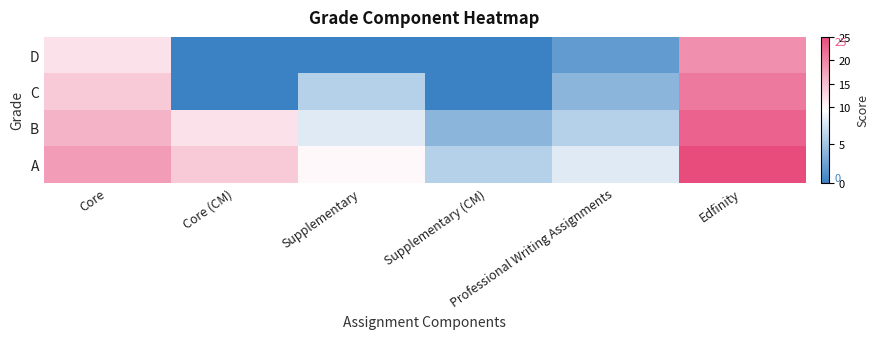

Reading left to right, list all the values displayed in this chart.

D: Core=12	Core (CM)=0	Supplementary=0	Supplementary (CM)=0	Professional Writing Assignments=2	Edfinity=19
C: Core=14	Core (CM)=0	Supplementary=6	Supplementary (CM)=0	Professional Writing Assignments=4	Edfinity=21
B: Core=16	Core (CM)=12	Supplementary=8	Supplementary (CM)=4	Professional Writing Assignments=6	Edfinity=23
A: Core=18	Core (CM)=14	Supplementary=10	Supplementary (CM)=6	Professional Writing Assignments=8	Edfinity=25